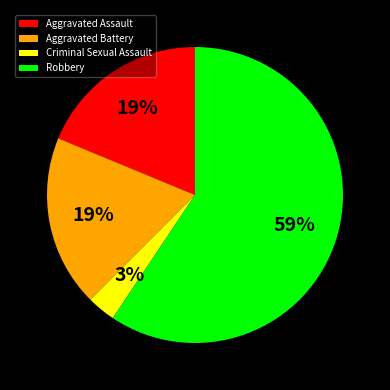

The Aggravated Battery slice represents 19% of the pie. True or false?

True